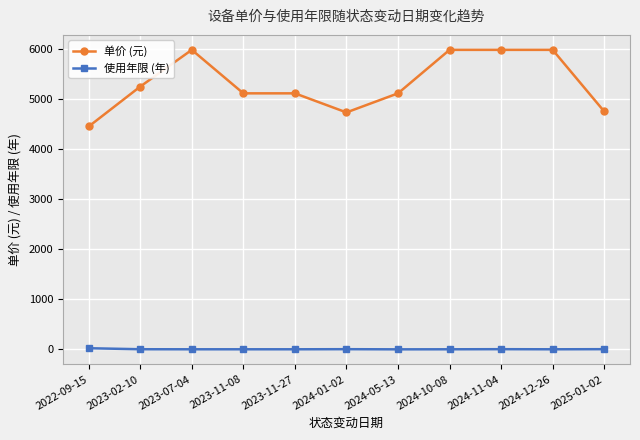

What is the sum of all 使用年限 (年) values?

49.0